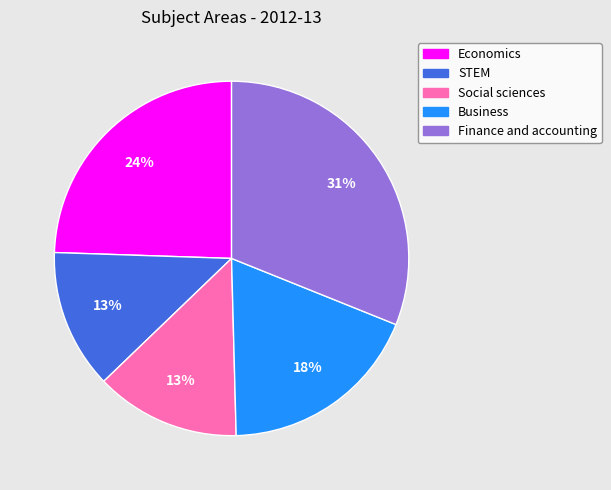

Which slice is the largest?

Finance and accounting